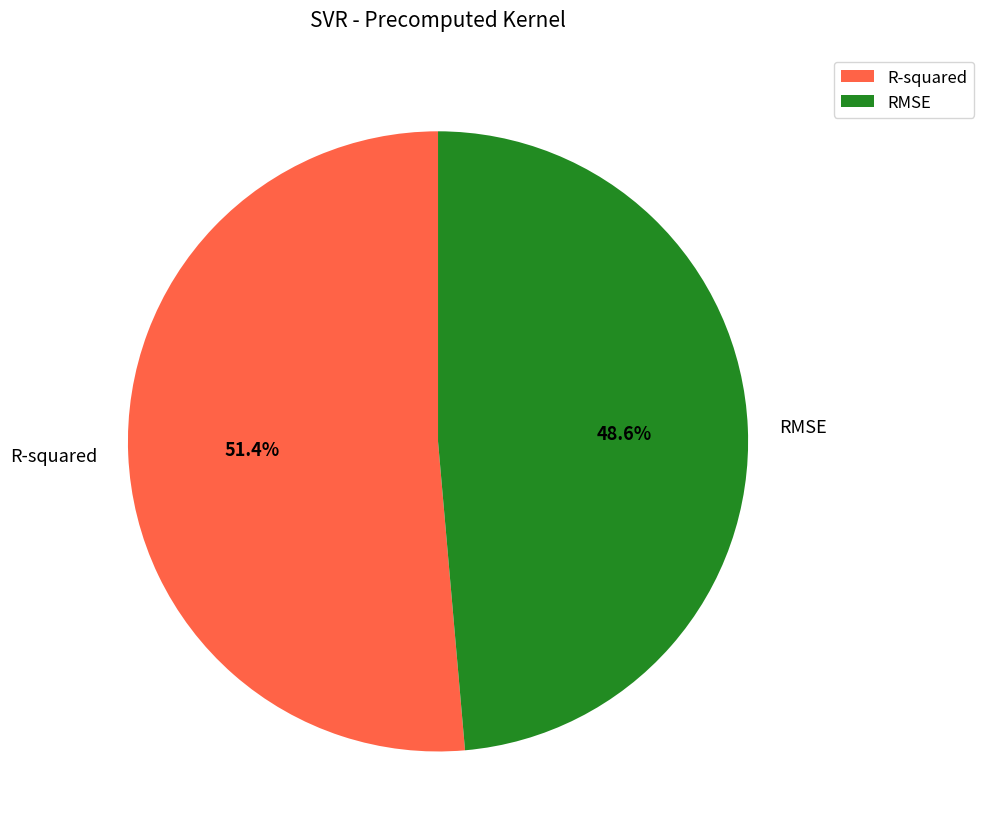

What is the majority slice?

R-squared